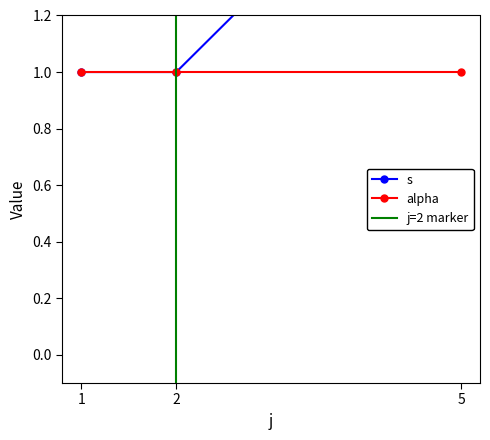

What value does the data have at 1?

1